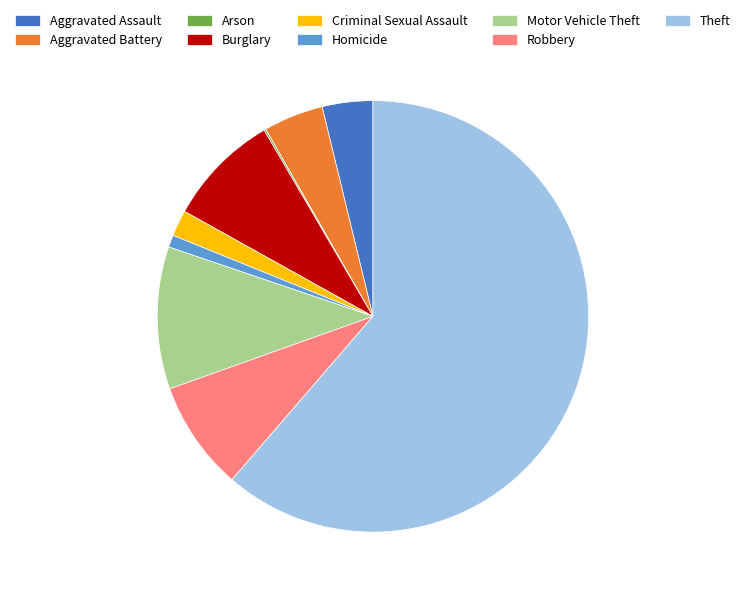

Approximately how many times larger is the value at Homicide compared to Motor Vehicle Theft?

0.1